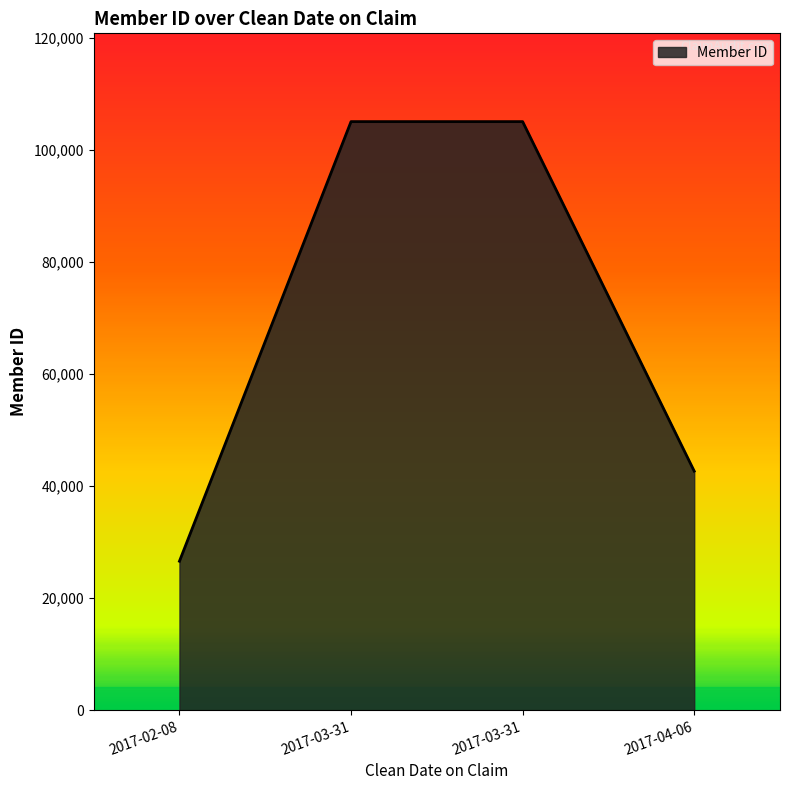

True or false: there are more than 0 points higher than both neighbors.

False